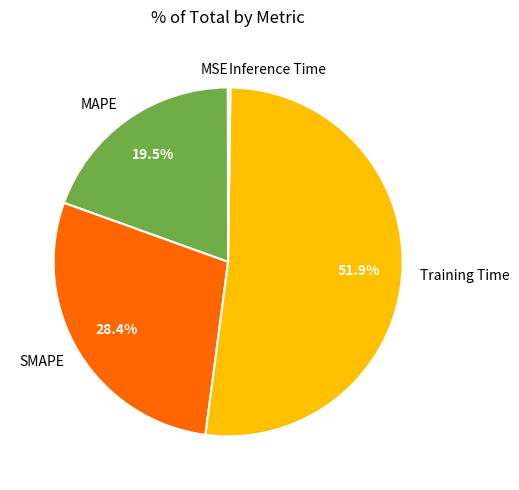

Which category has the biggest portion of the pie?

Training Time